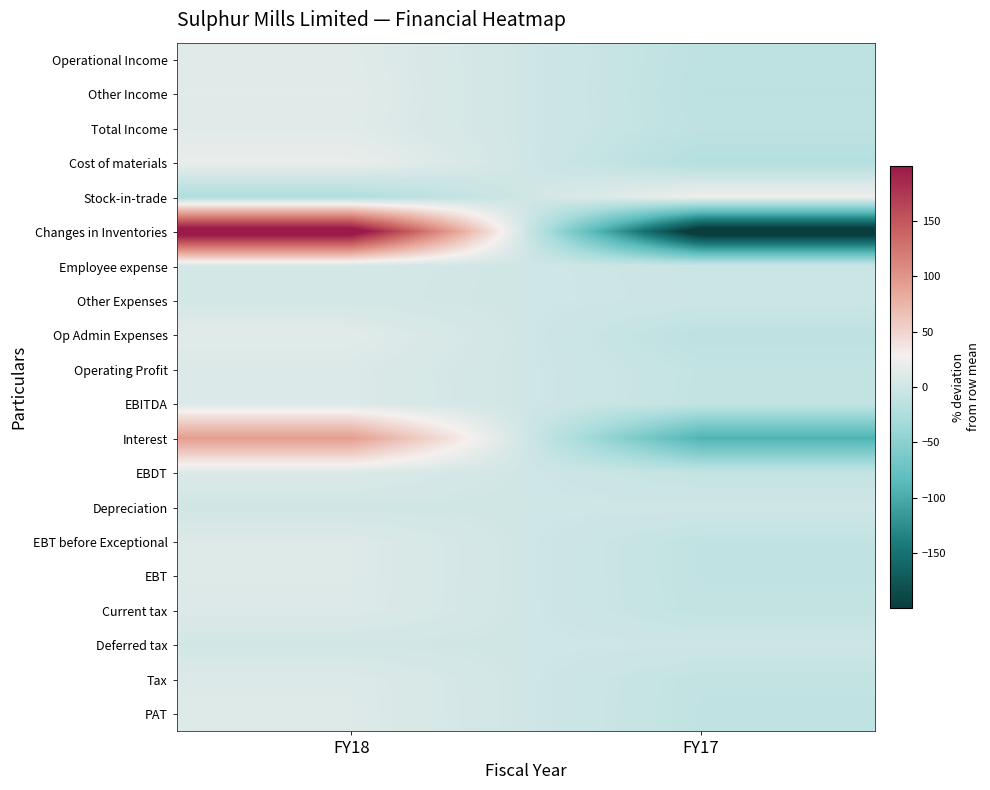

Which label corresponds to the smallest value in the chart?

FY17